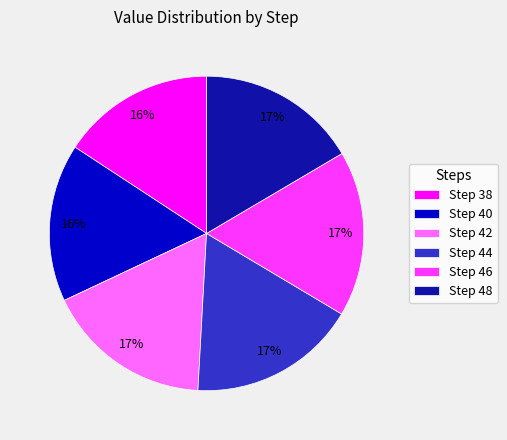

Is the sum of Step 44 and Step 38 greater than half?

No